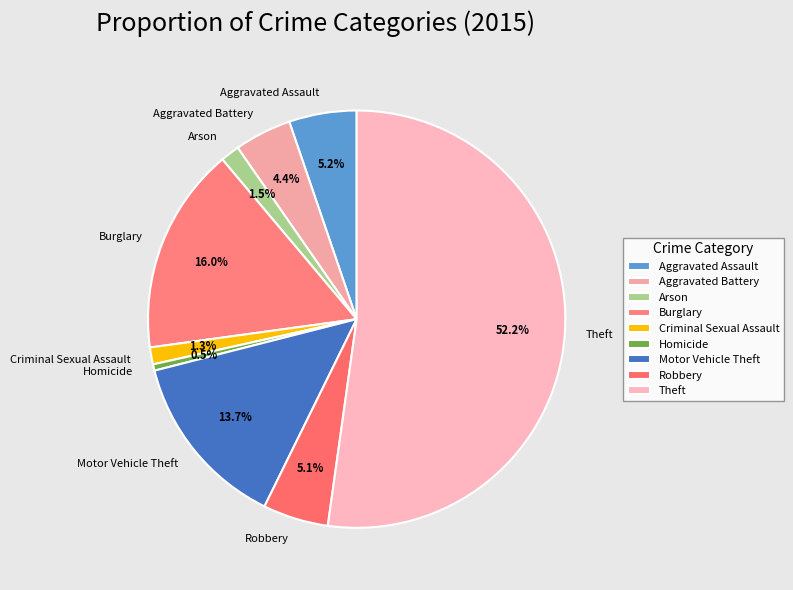

Which slice is the largest?

Theft